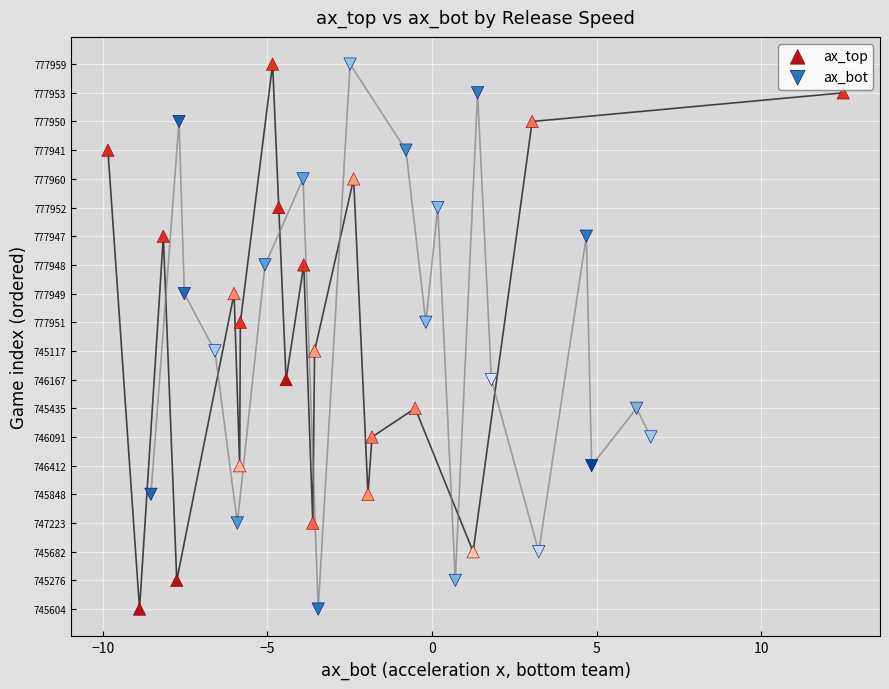

What are all the series names shown in the legend?

ax_top, ax_bot